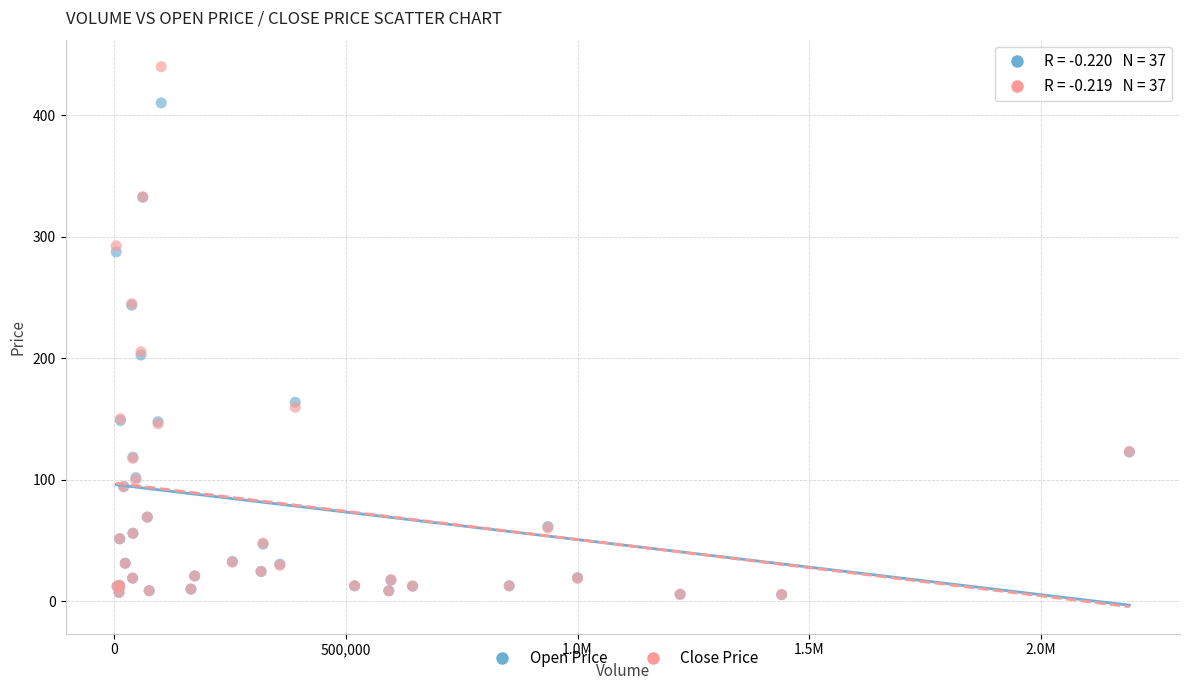

What are all the series names shown in the legend?

Open Price, Close Price